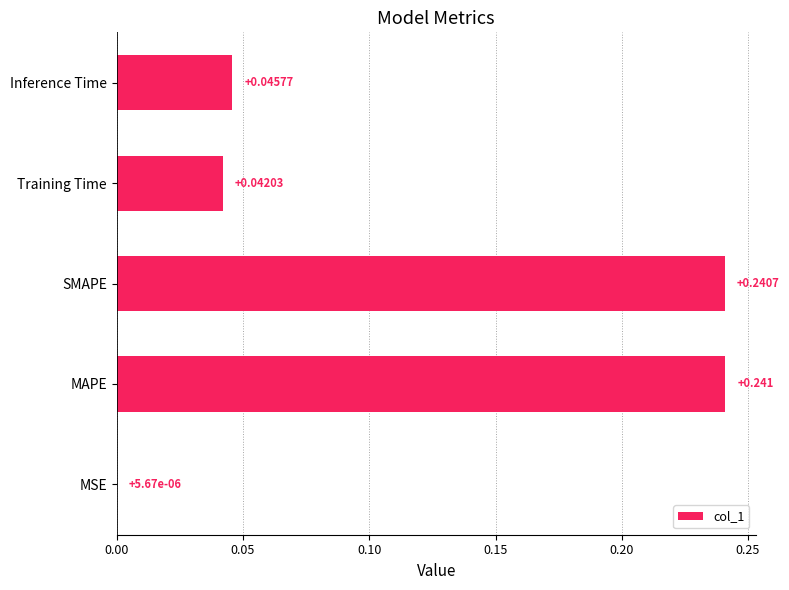

At which category does the chart reach its peak across all series?

MAPE